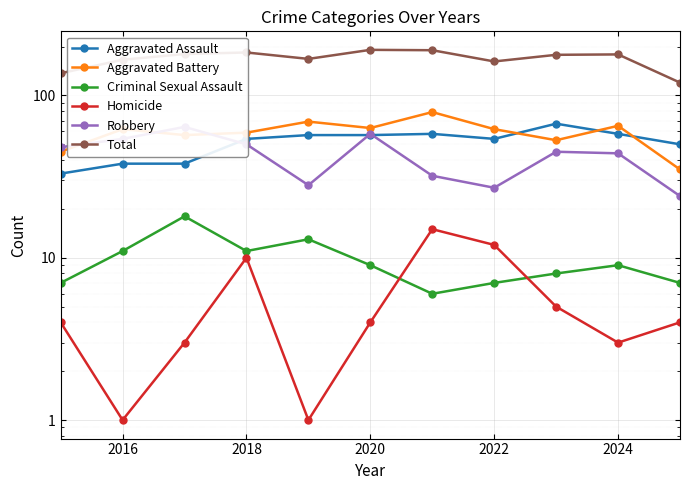

What is the value of the Robbery point at the 7th from the left?

32